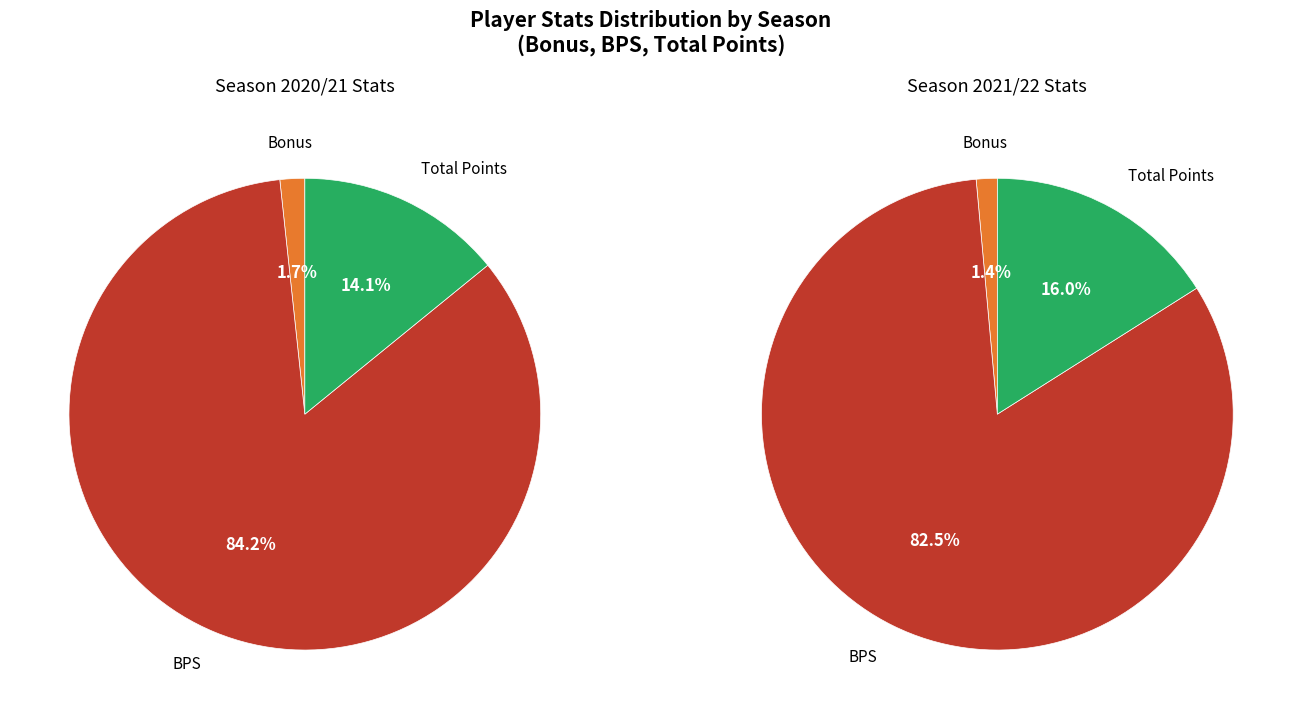

Is there any slice that represents more than half of the pie?

Yes